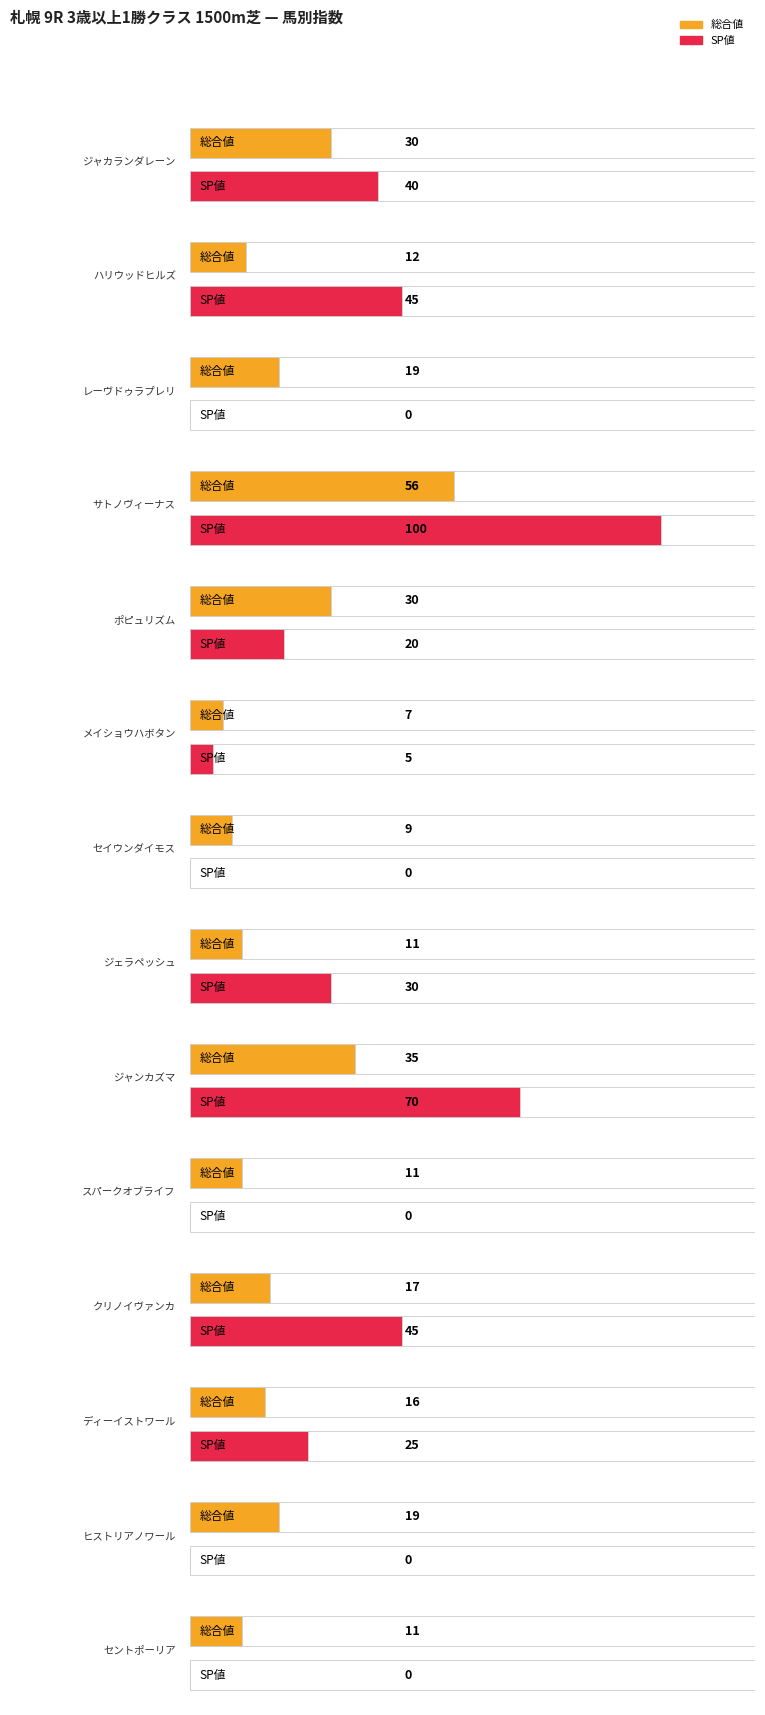

What is the label of the 9th bar from the right?

メイショウハボタン